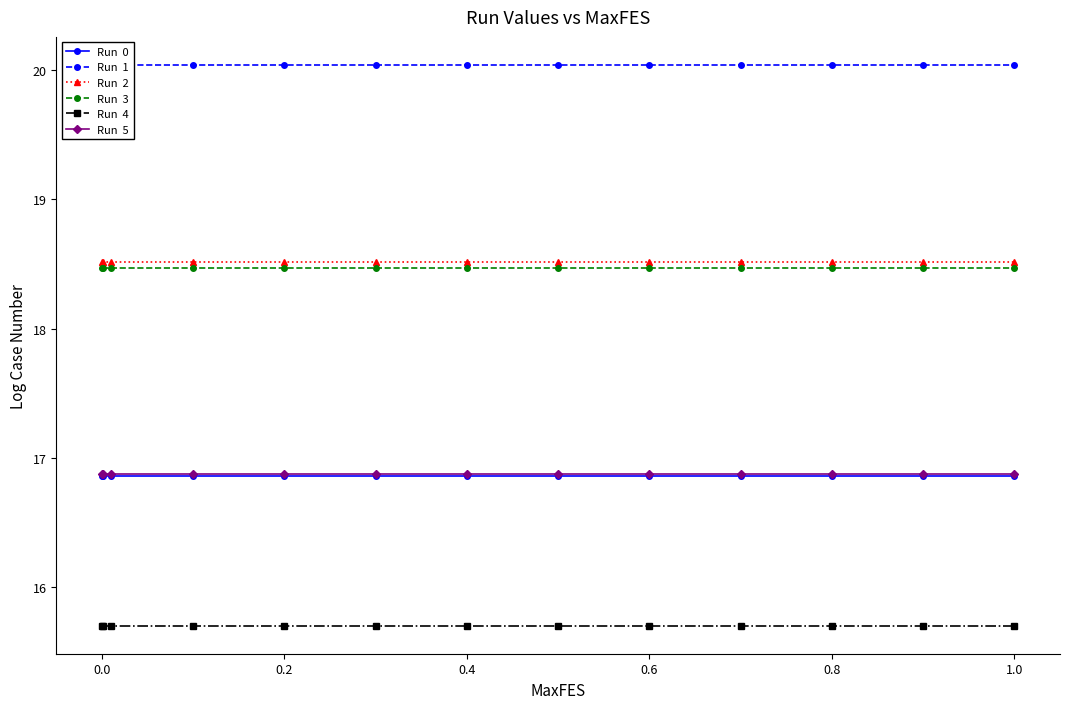

List the series in order of their peak value, lowest first.

Run  4, Run  0, Run  5, Run  3, Run  2, Run  1